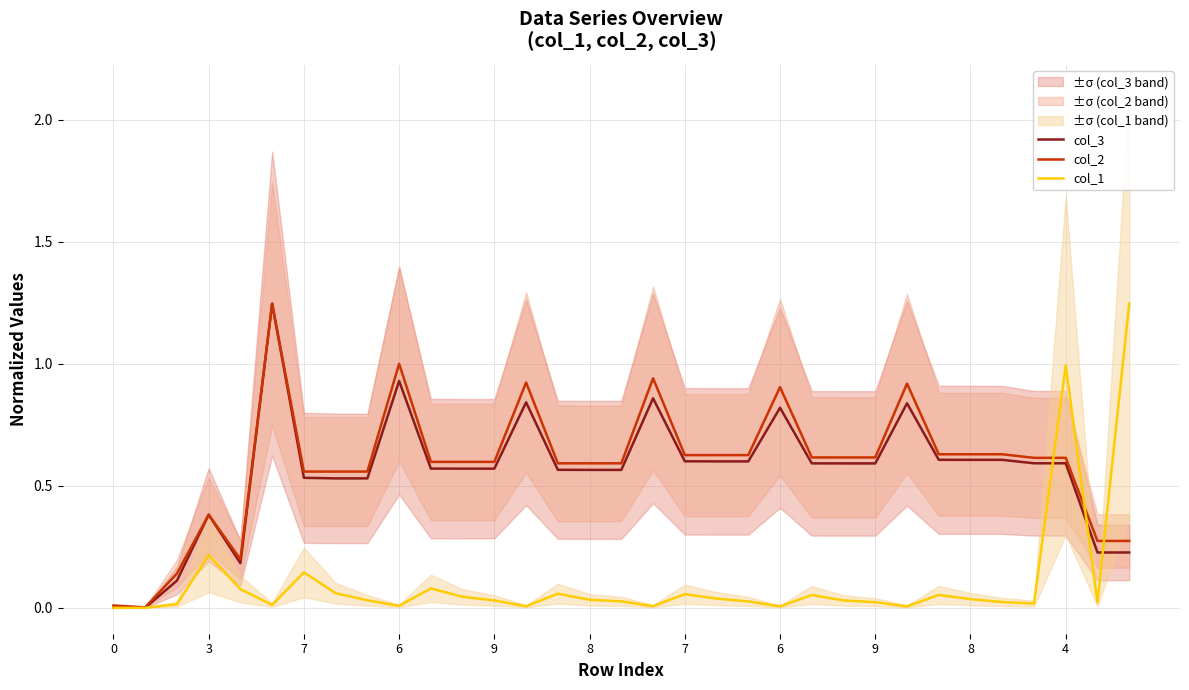

At 8, list the series in order from smallest to largest.

col_1, col_3, col_2